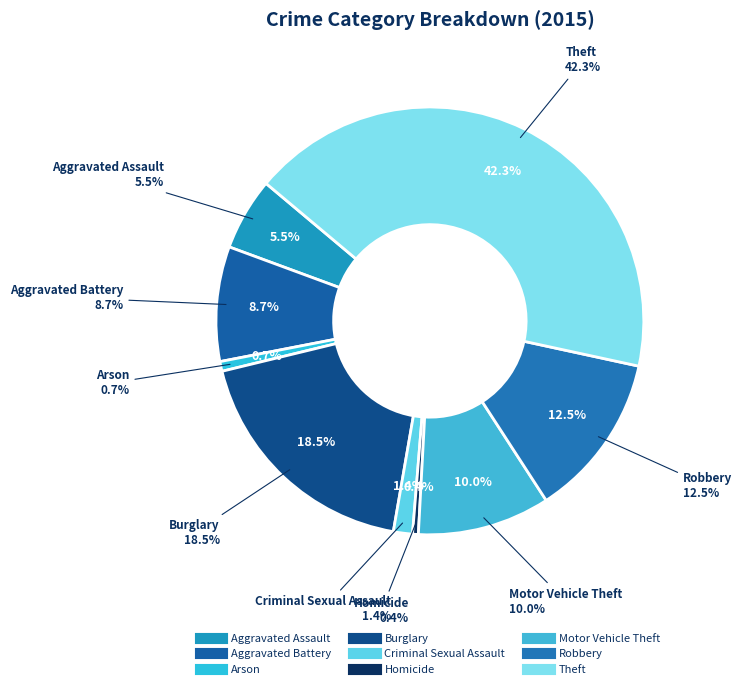

How many segments does this pie chart have?

9